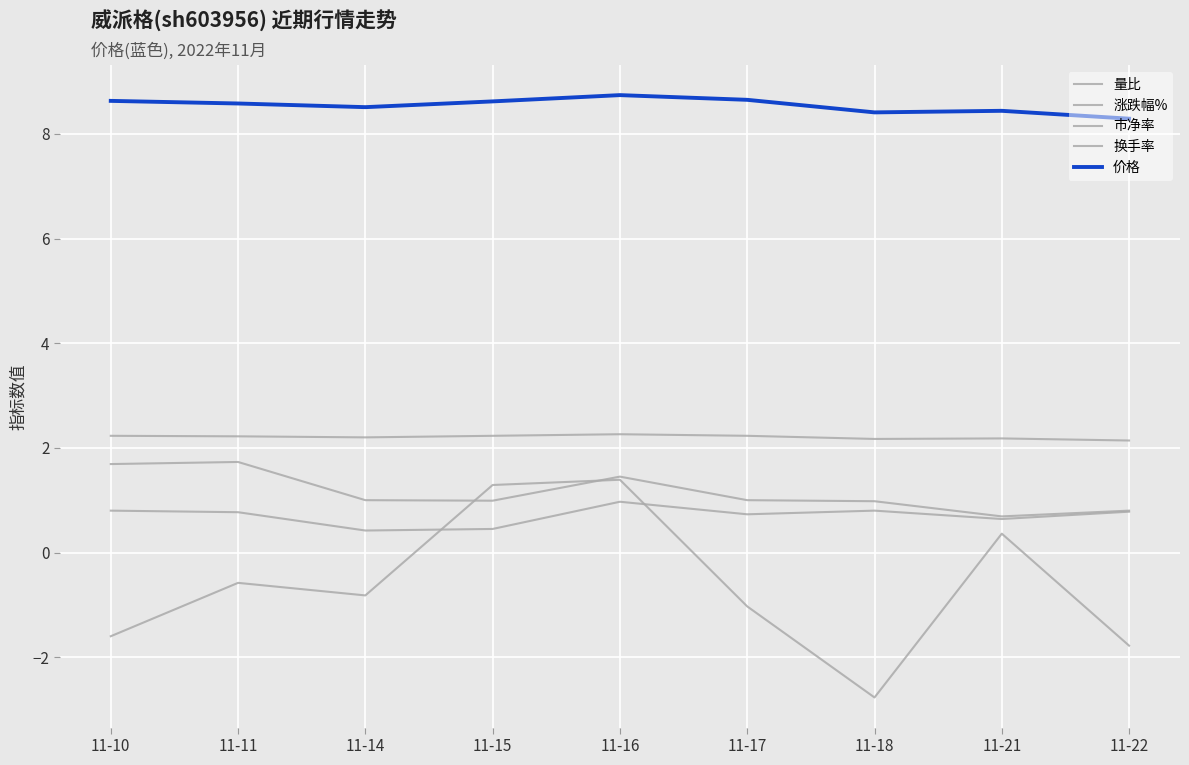

Between 11-22 and 11-21, which is larger?

11-22